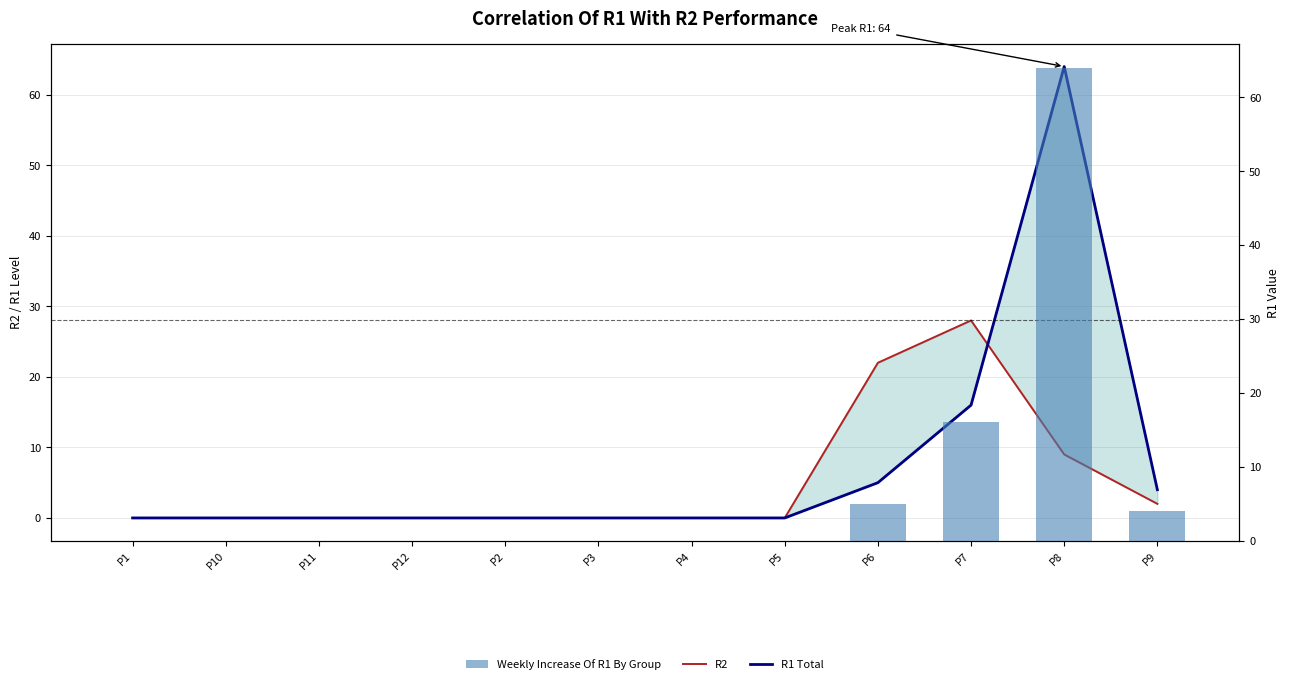

What is the label of the 12th bar from the right?

P1